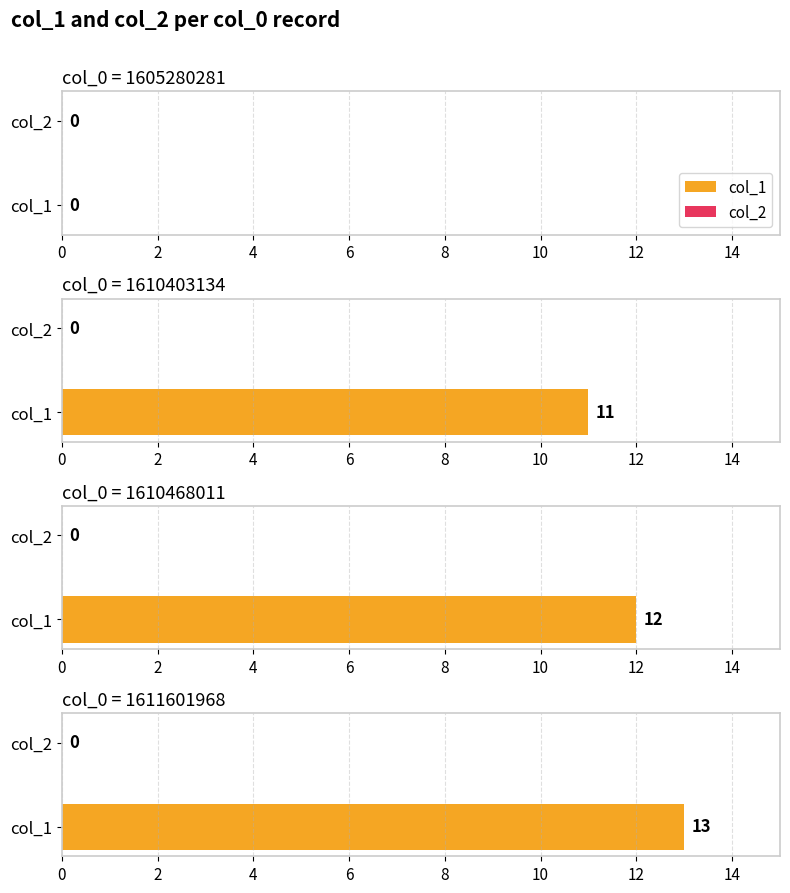

Reading left to right, what are all the values shown in this chart?

col_1: 0	11	12	13
col_2: 0	0	0	0